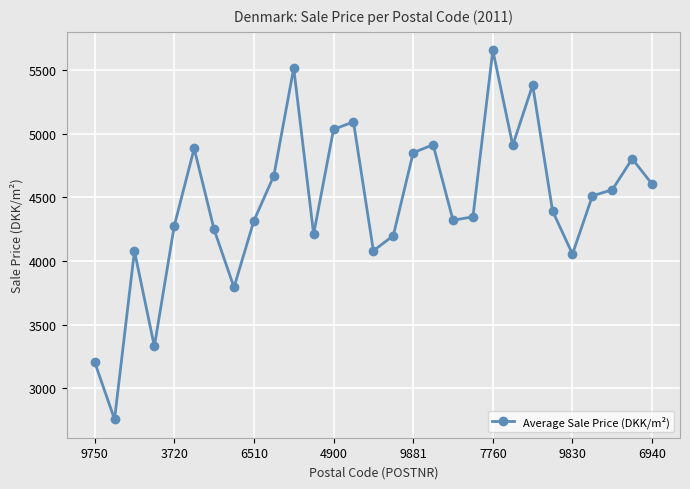

What is the value of the 16th point from the left?

4199.0